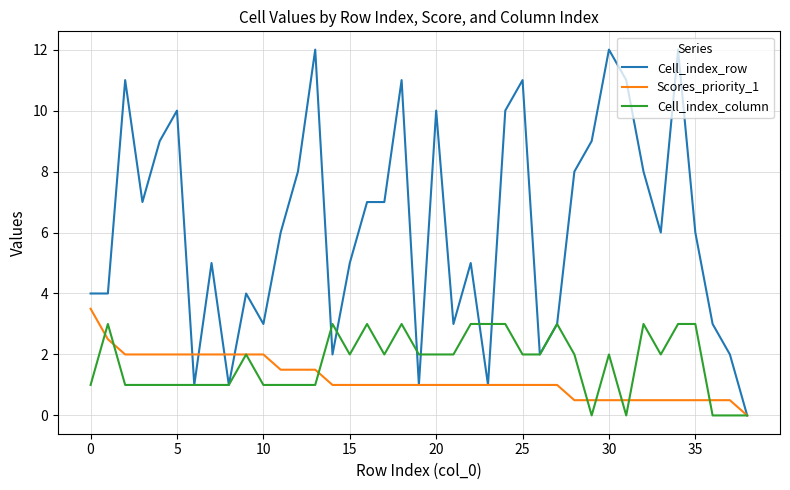

What is the greatest value displayed?

12.0